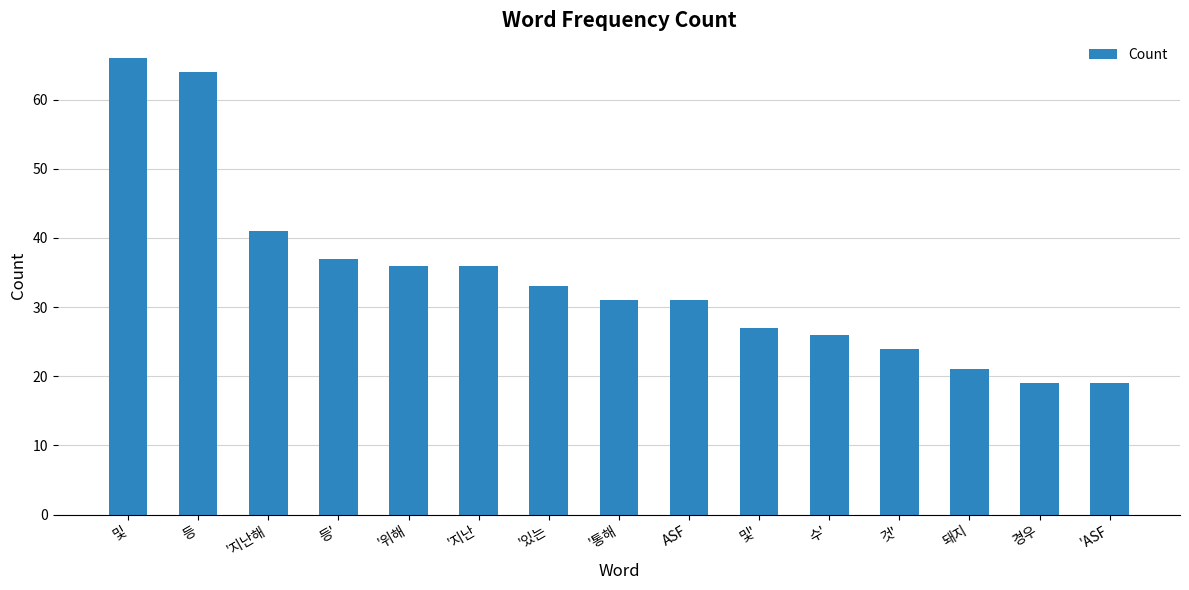

Does the chart contain stacked bars?

No